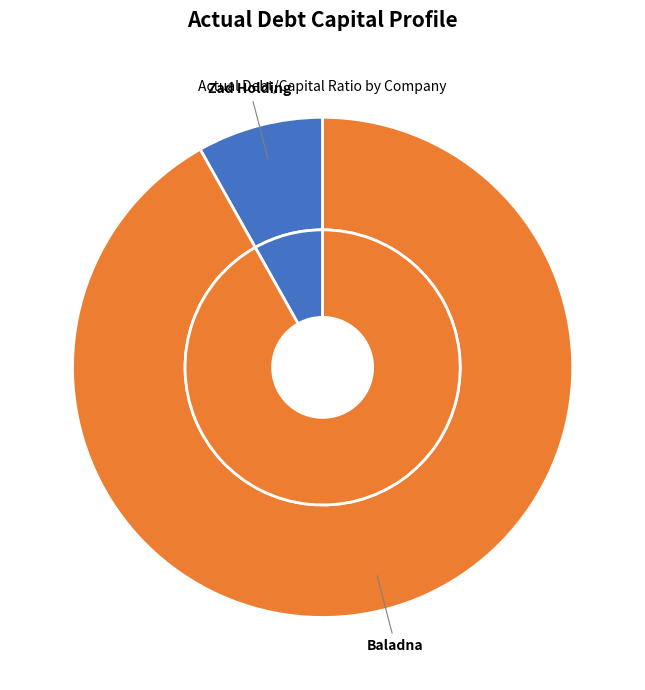

Which slice represents more than half of the pie?

Baladna Q.P.S.C. (DSM:BLDN)